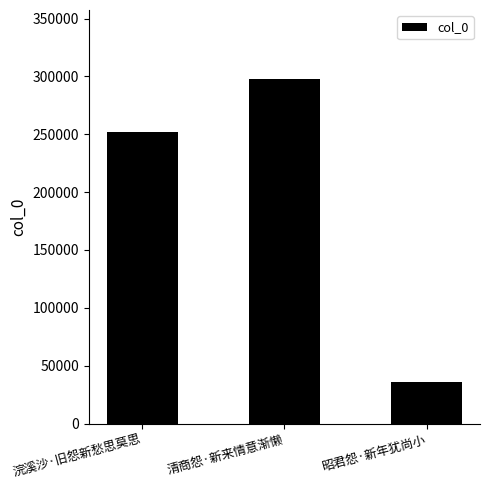

Rank the categories by value from lowest to highest.

昭君怨·新年犹尚小, 浣溪沙·旧怨新愁思莫思, 清商怨·新来情意渐懒